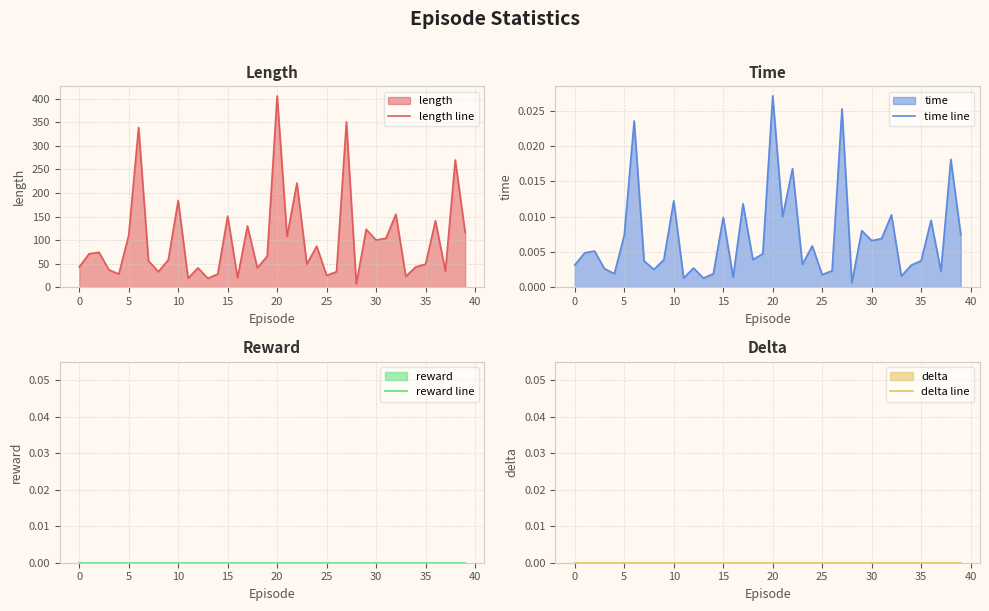

At which category is the sum across all series the highest?

20